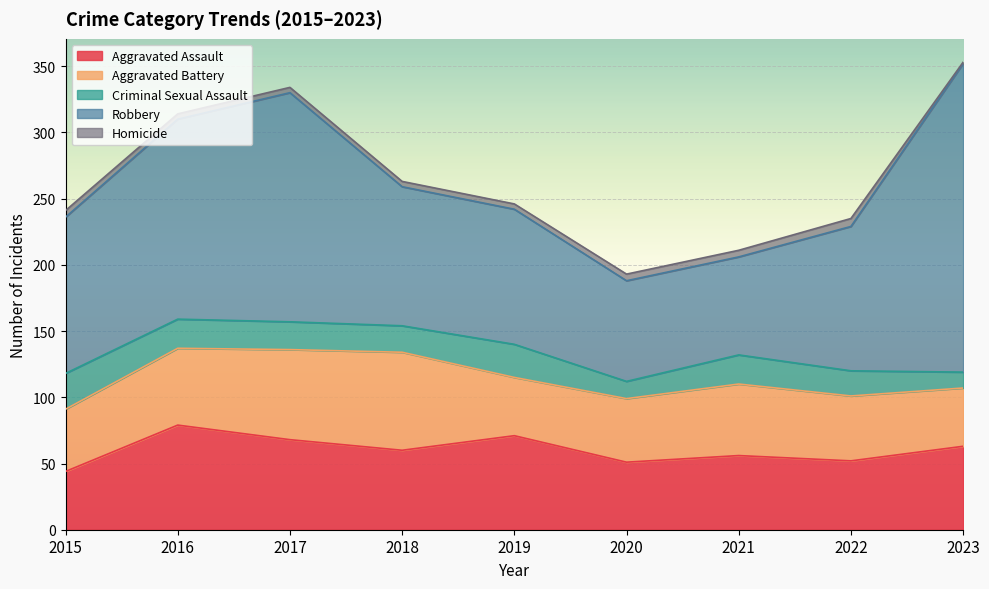

True or false: Criminal Sexual Assault has a value of 6 at 2023.

False